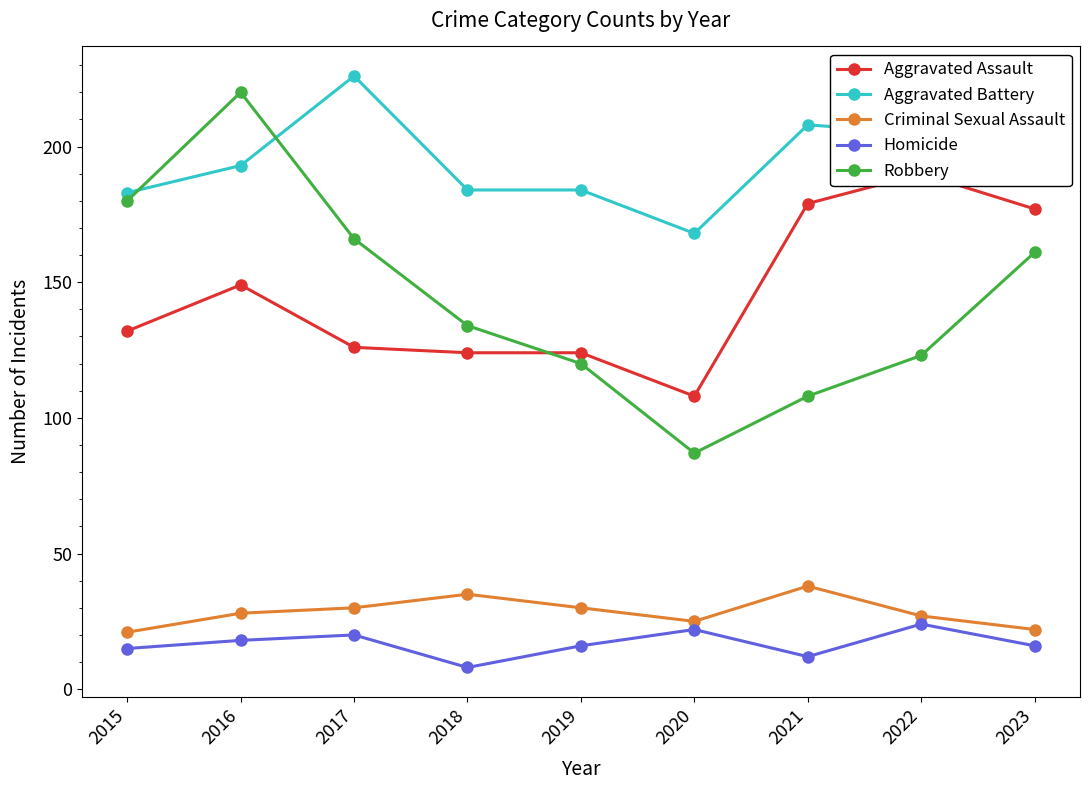

Is it true that Homicide equals 15 at 2015?

True